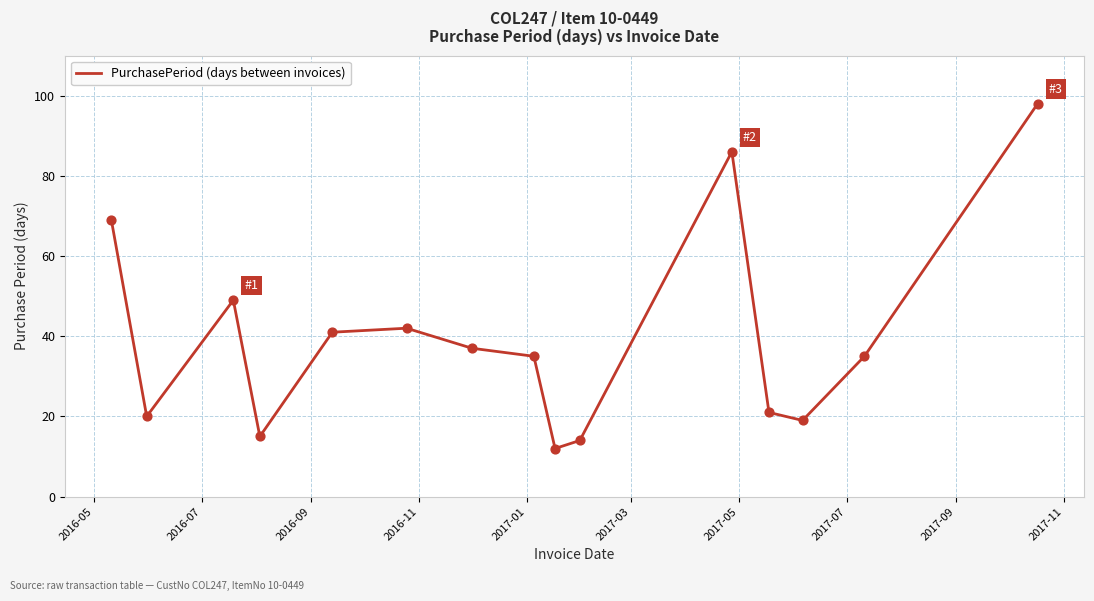

What is the difference between the maximum and minimum values?

86